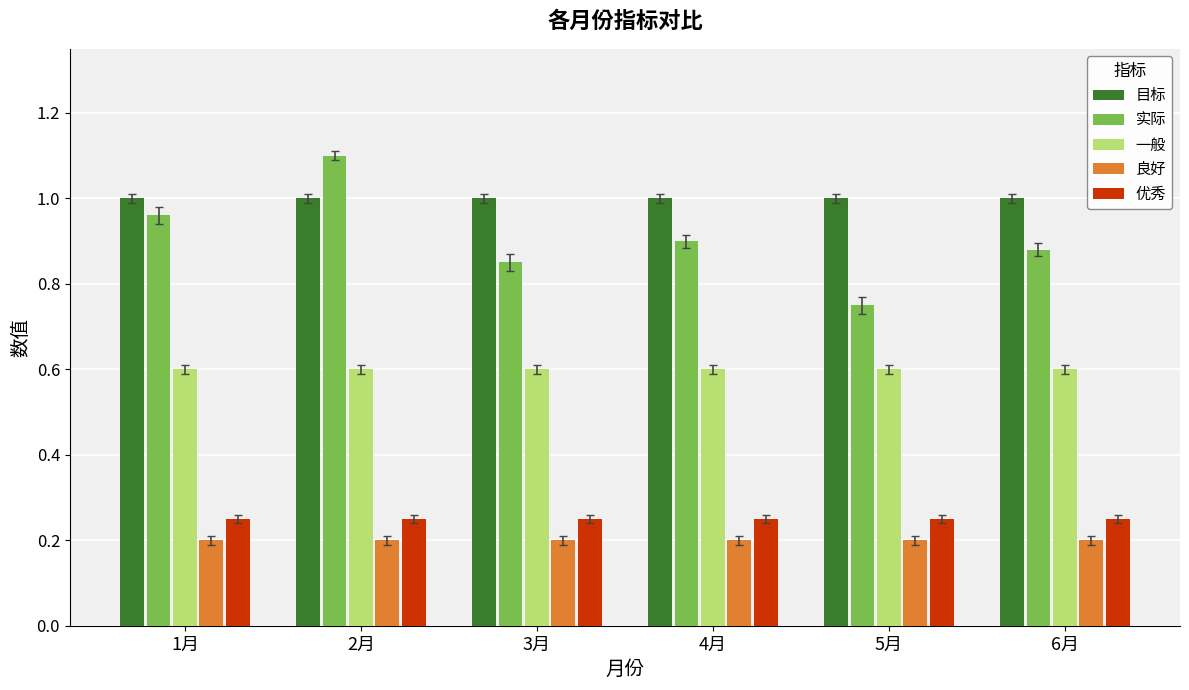

Which category has the lowest value in the 实际 series?

5月